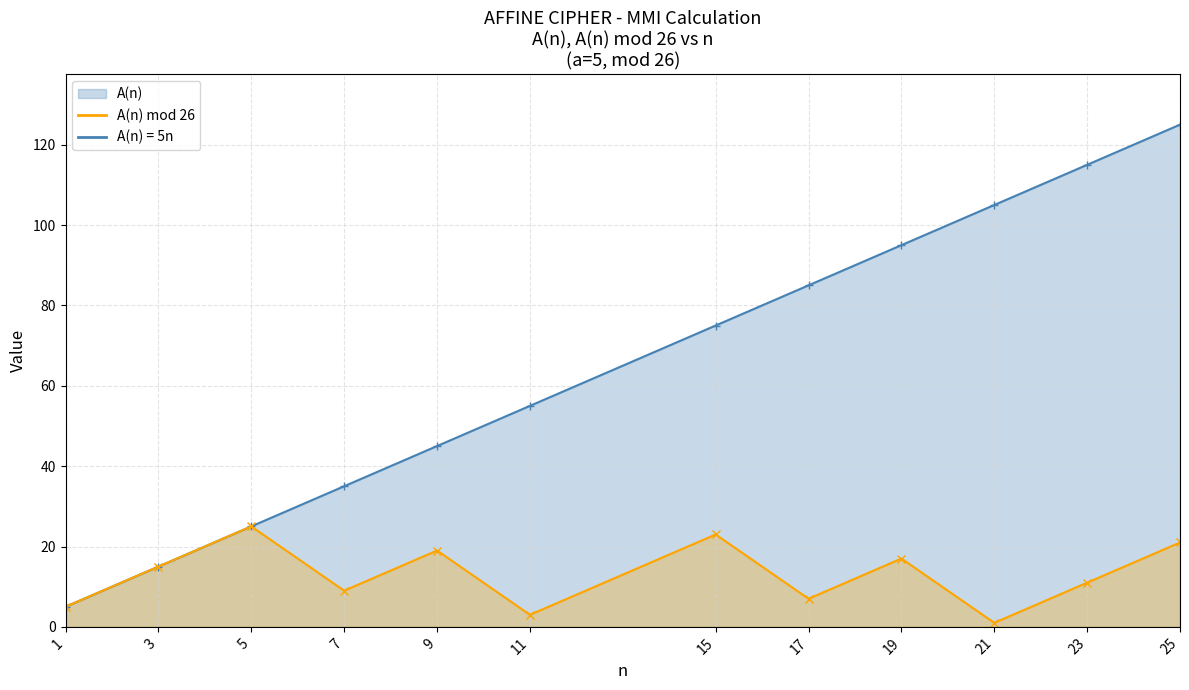

What is the value of the A(n) mod 26 point at the 2nd from the left?

15